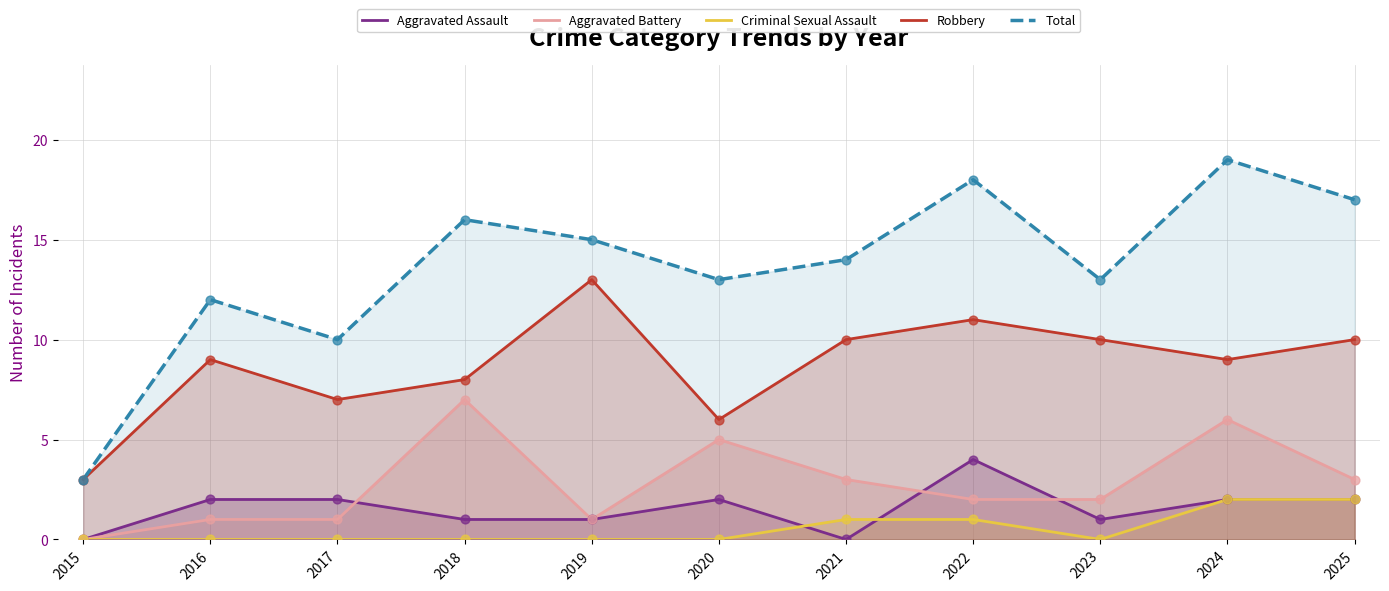

At which category is the sum across all series the highest?

2024